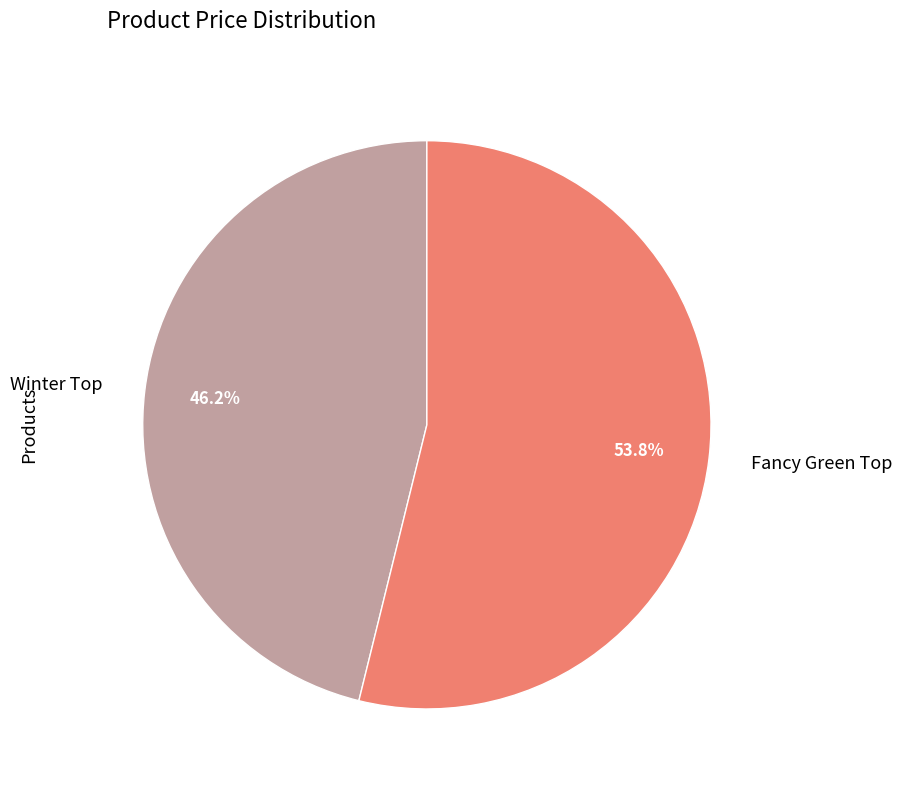

Which category has the biggest portion of the pie?

Fancy Green Top